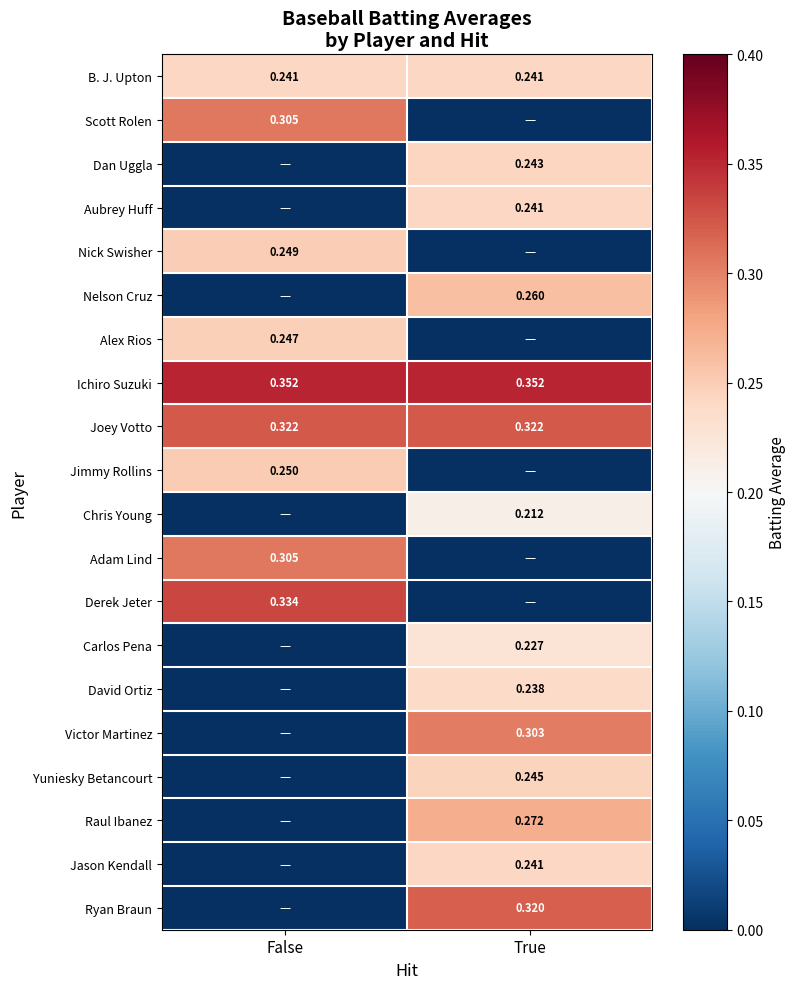

At how many categories does at least one series exceed 0?

2